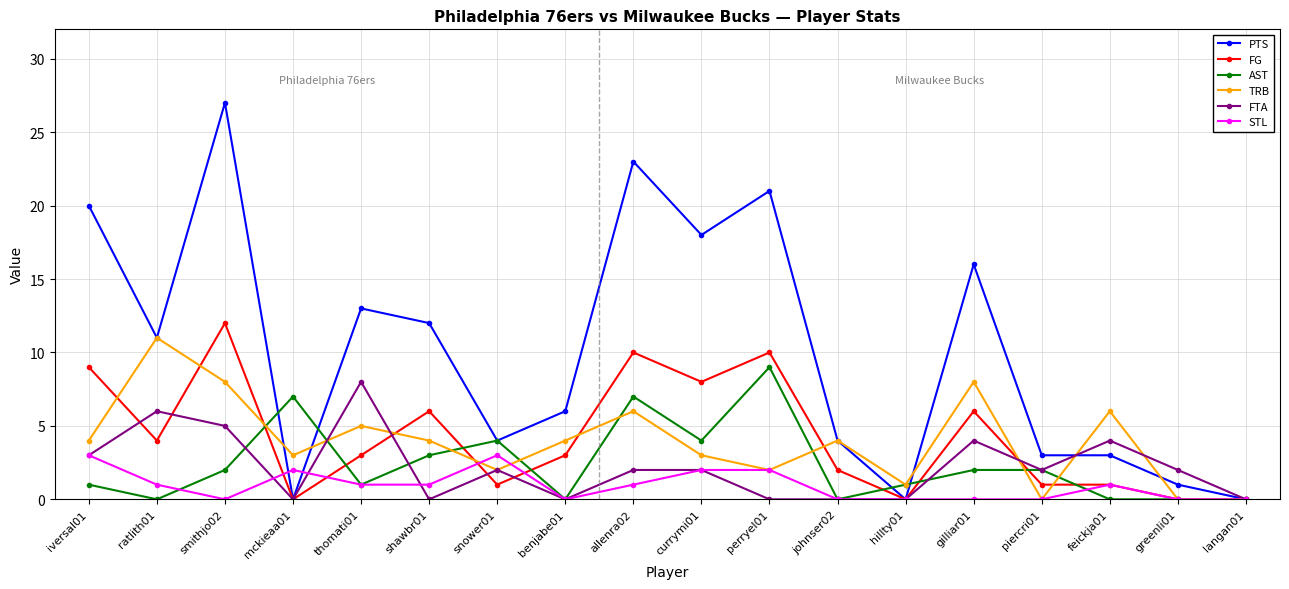

Where is the first local maximum for PTS?

smithjo02